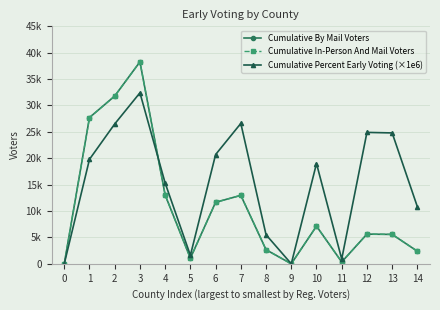

Reading left to right, extract all data points from this chart.

Cumulative By Mail Voters: 0	27712	31790	38265	13038	1051	11651	12969	2663	0	7131	344	5623	5565	2375
Cumulative In-Person And Mail Voters: 0	27712	31790	38265	13038	1051	11651	12969	2663	0	7131	344	5623	5565	2375
Cumulative Percent Early Voting (×1e6): 0	19800	26500	32400	15300	1600	20700	26600	5500	0	19000	900	24900	24800	10800